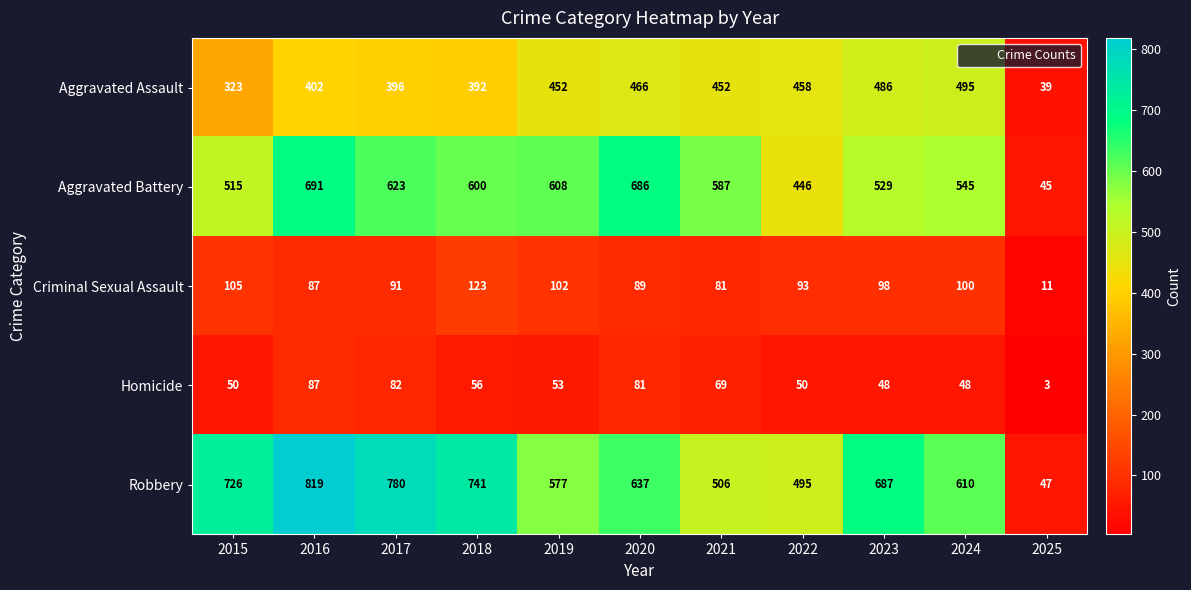

What is the greatest value displayed?

819